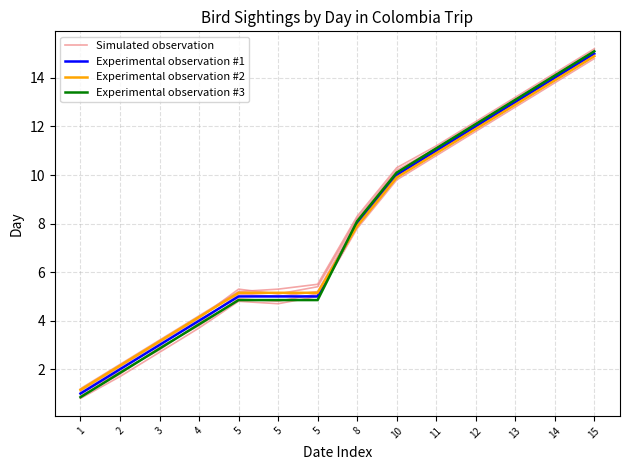

Which category has the lowest value in the Simulated observation series?

1